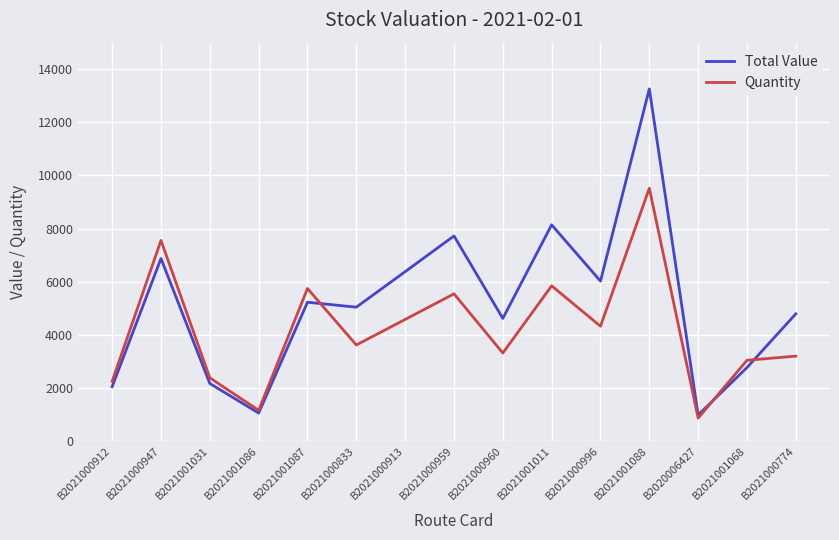

What are all the series names shown in the legend?

Total Value, Quantity